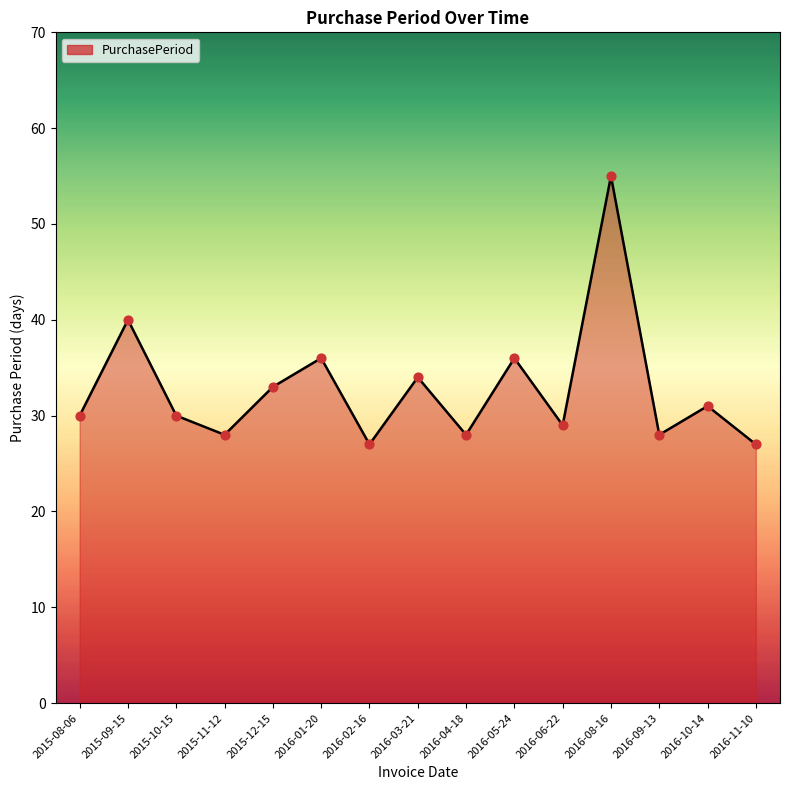

What is the change in value from 2015-09-15 to 2015-11-12?

-12